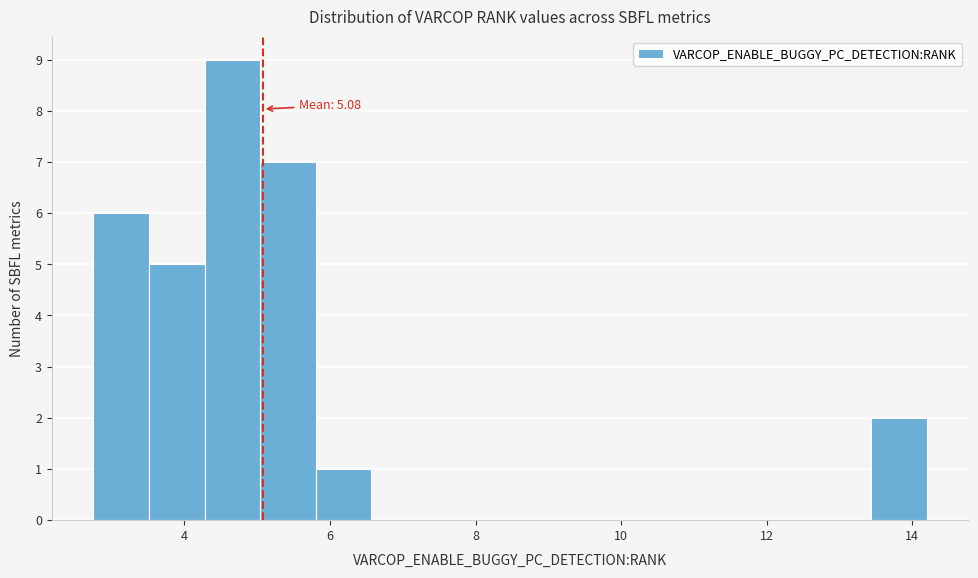

Read against the x-axis, roughly where is the centre of the tallest bar?

4.6